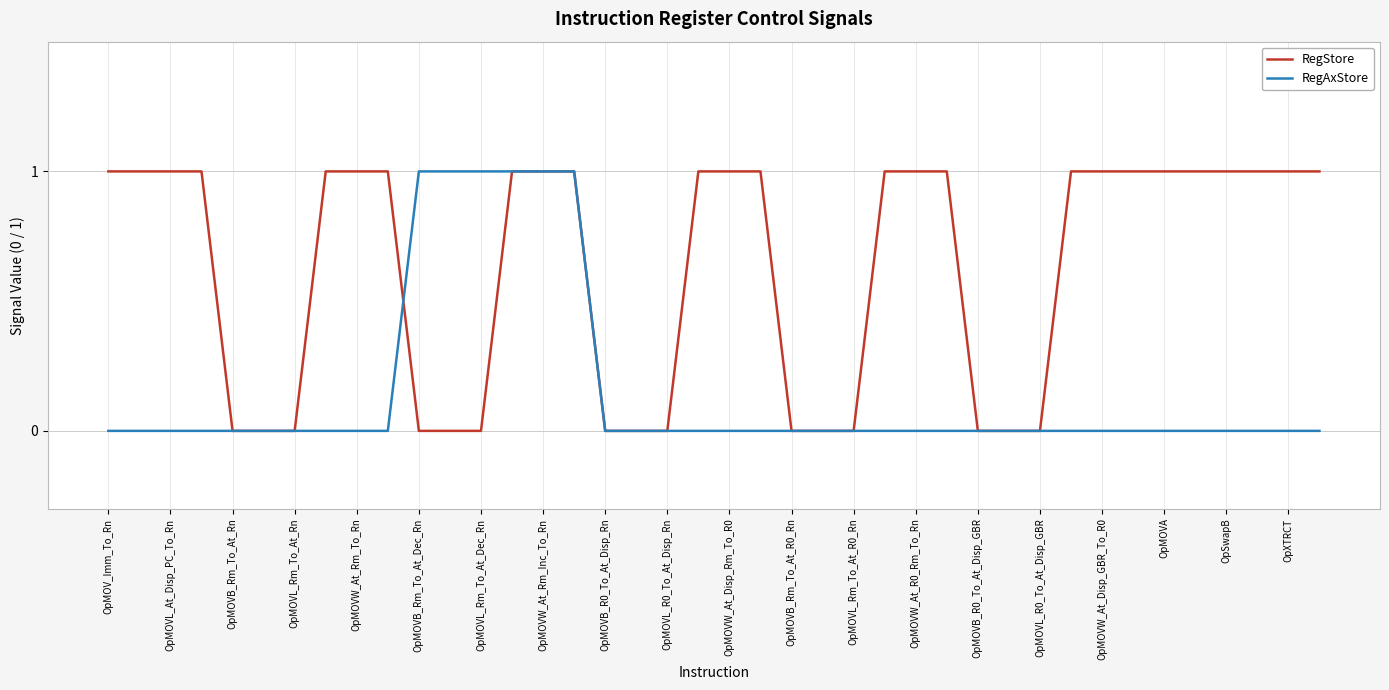

Reading left to right, list all the values displayed in this chart.

RegStore: 1	1	1	1	0	0	0	1	1	1	0	0	0	1	1	1	0	0	0	1	1	1	0	0	0	1	1	1	0	0	0	1	1	1	1	1	1	1	1	1
RegAxStore: 0	0	0	0	0	0	0	0	0	0	1	1	1	1	1	1	0	0	0	0	0	0	0	0	0	0	0	0	0	0	0	0	0	0	0	0	0	0	0	0